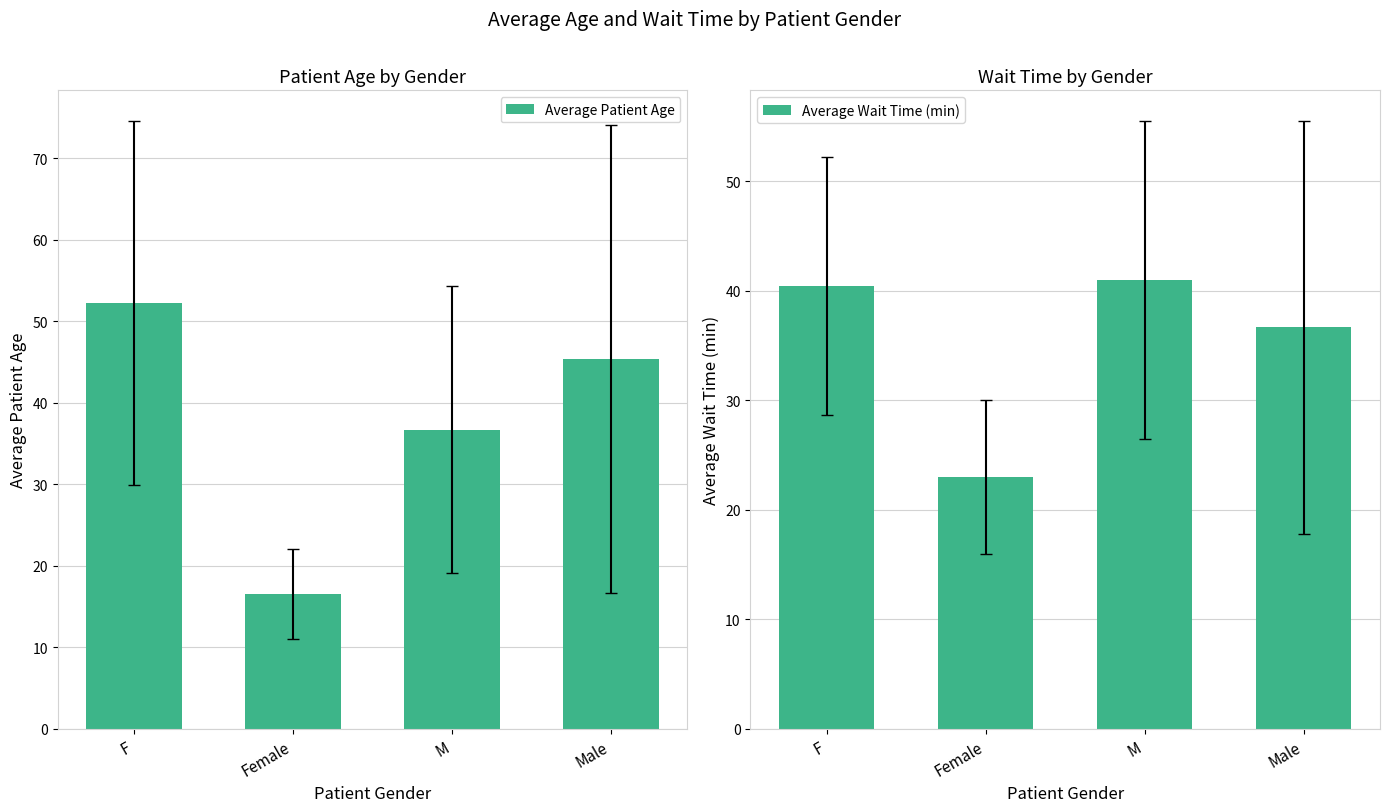

List the series in order of their peak value, lowest first.

Average Wait Time (min), Average Patient Age